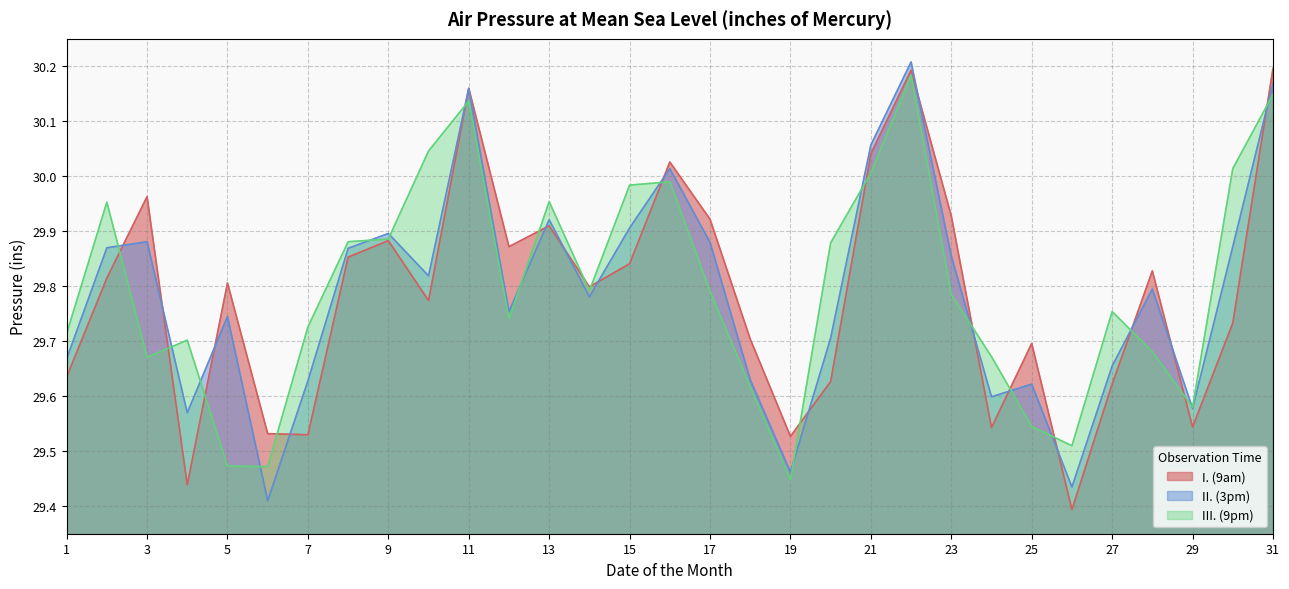

Which series has the largest range (max minus min)?

I. (9am)